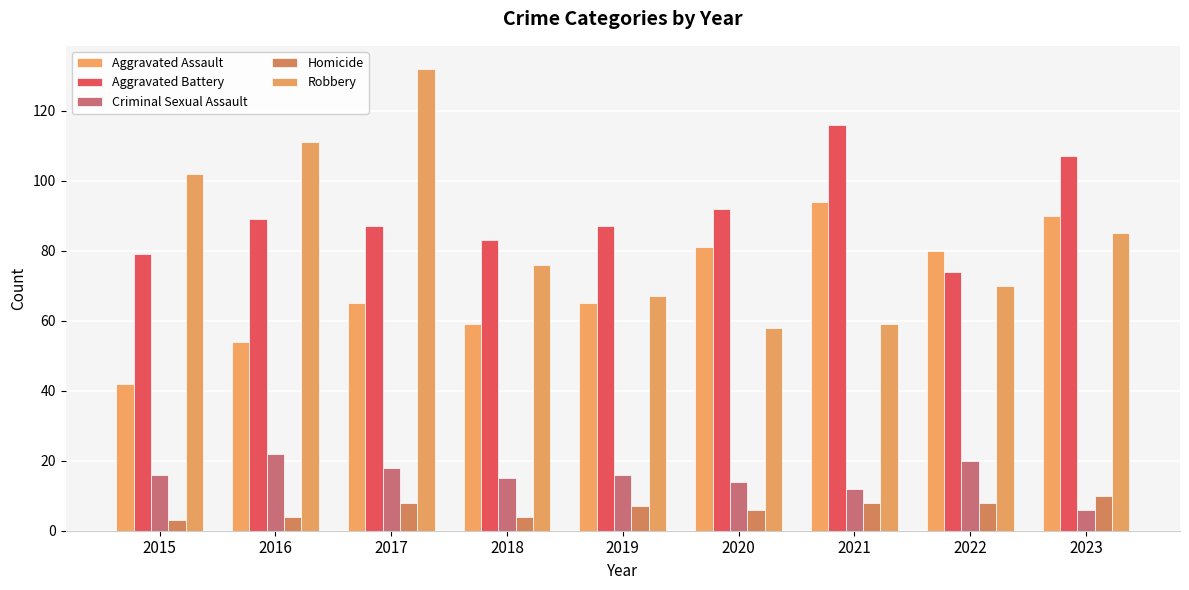

What is the greatest value displayed?

132